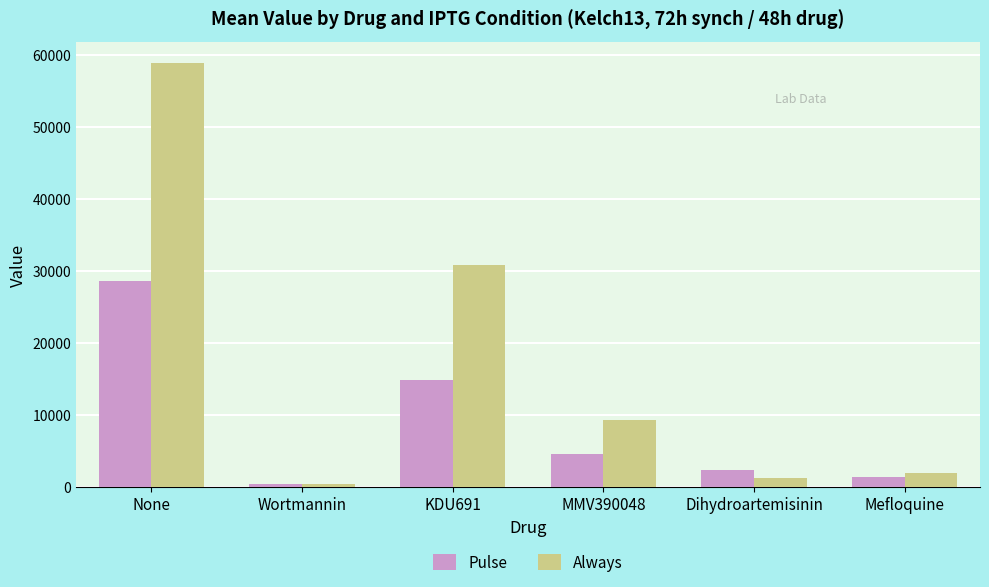

Which series has the widest spread of values?

Always